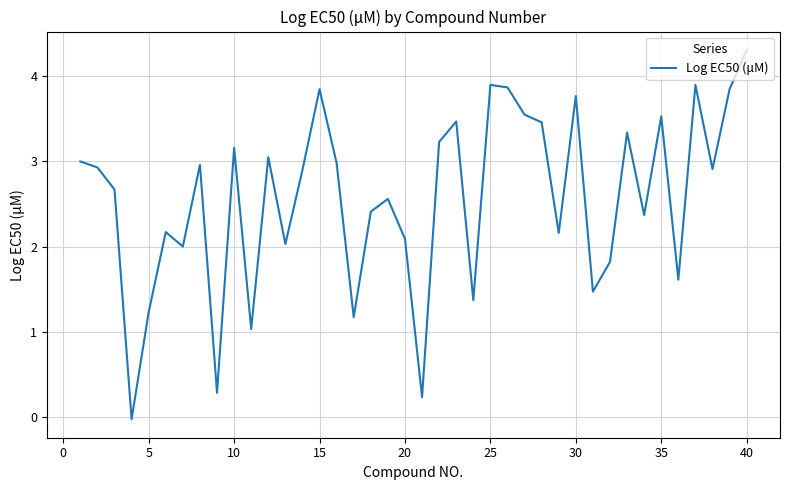

How many interior local valleys (lower than both neighbors) does the data have?

13